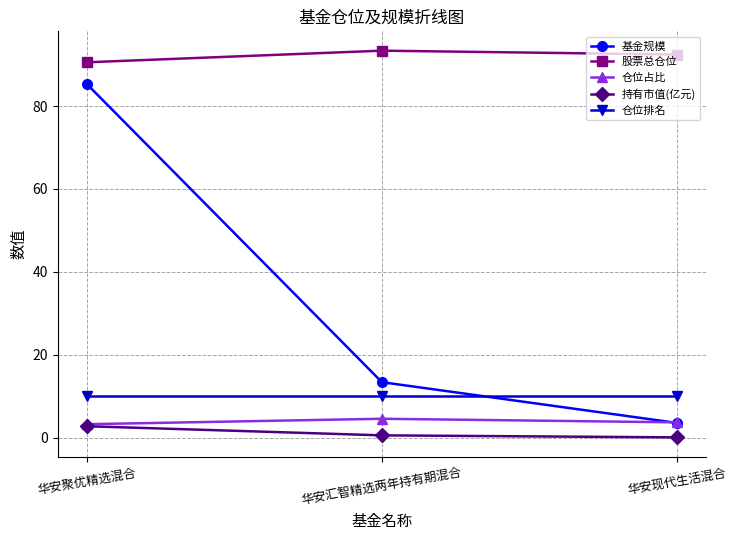

Reading left to right, list all the values displayed in this chart.

基金规模: 华安聚优精选混合=85.2	华安汇智精选两年持有期混合=13.4	华安现代生活混合=3.6
股票总仓位: 华安聚优精选混合=90.5	华安汇智精选两年持有期混合=93.3	华安现代生活混合=92.4
仓位占比: 华安聚优精选混合=3.3	华安汇智精选两年持有期混合=4.6	华安现代生活混合=3.8
持有市值(亿元): 华安聚优精选混合=2.8	华安汇智精选两年持有期混合=0.6	华安现代生活混合=0.1
仓位排名: 华安聚优精选混合=10.0	华安汇智精选两年持有期混合=10.0	华安现代生活混合=10.0